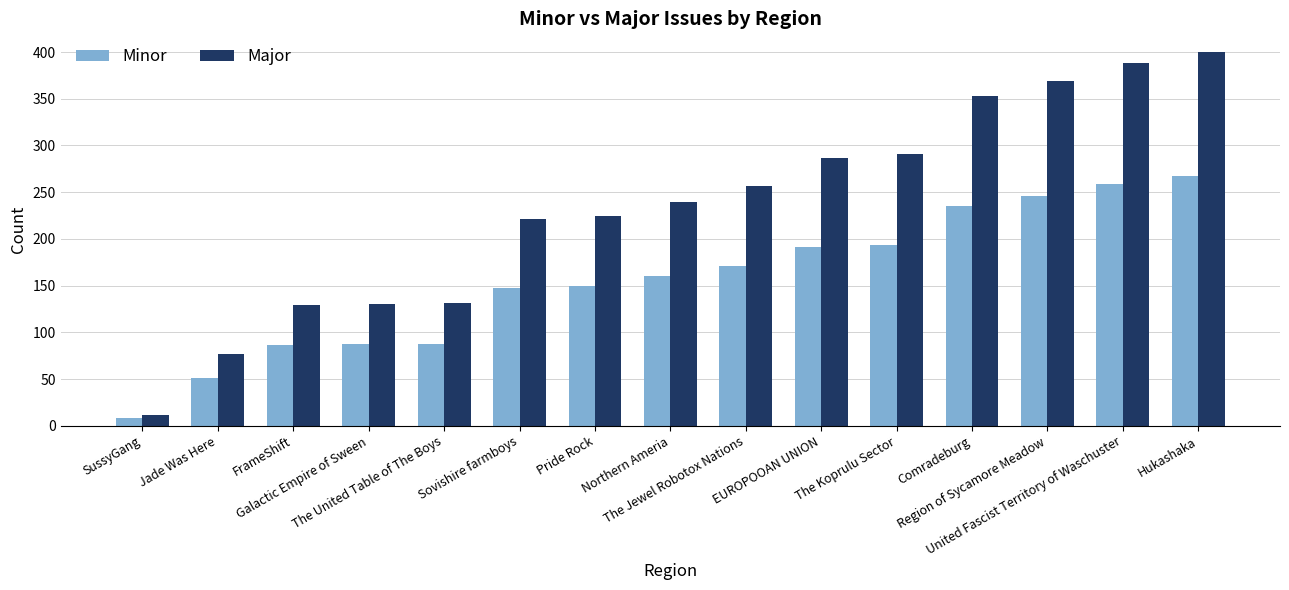

How many data points in Minor are less than 160?

7